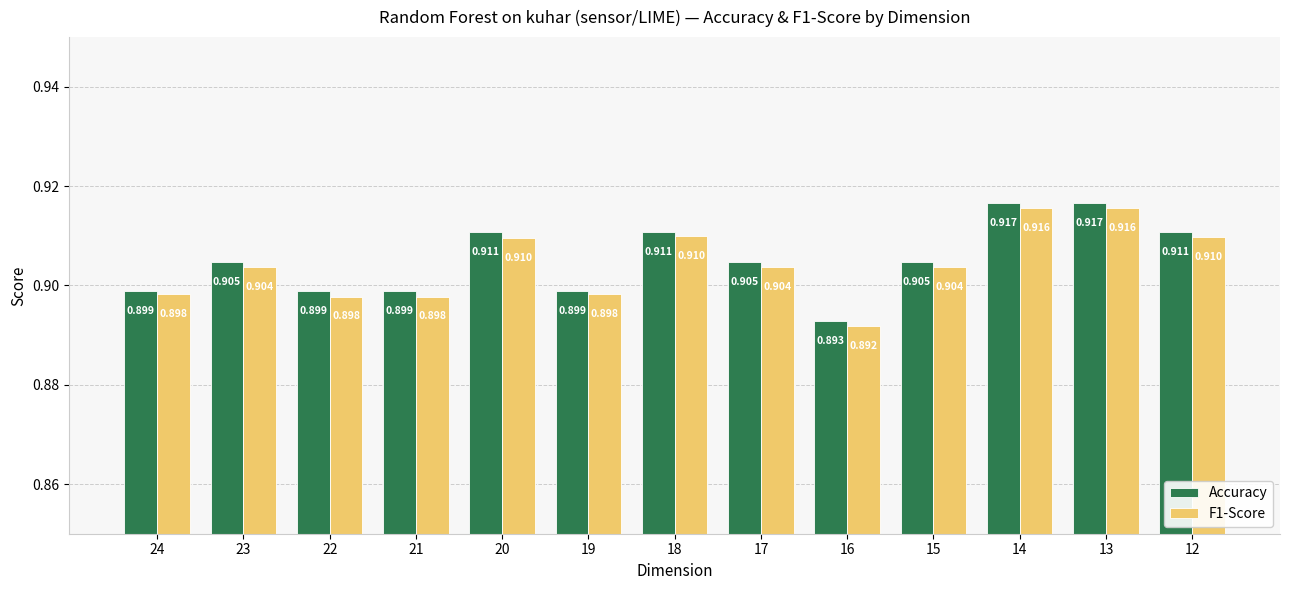

Are the bars horizontal?

No